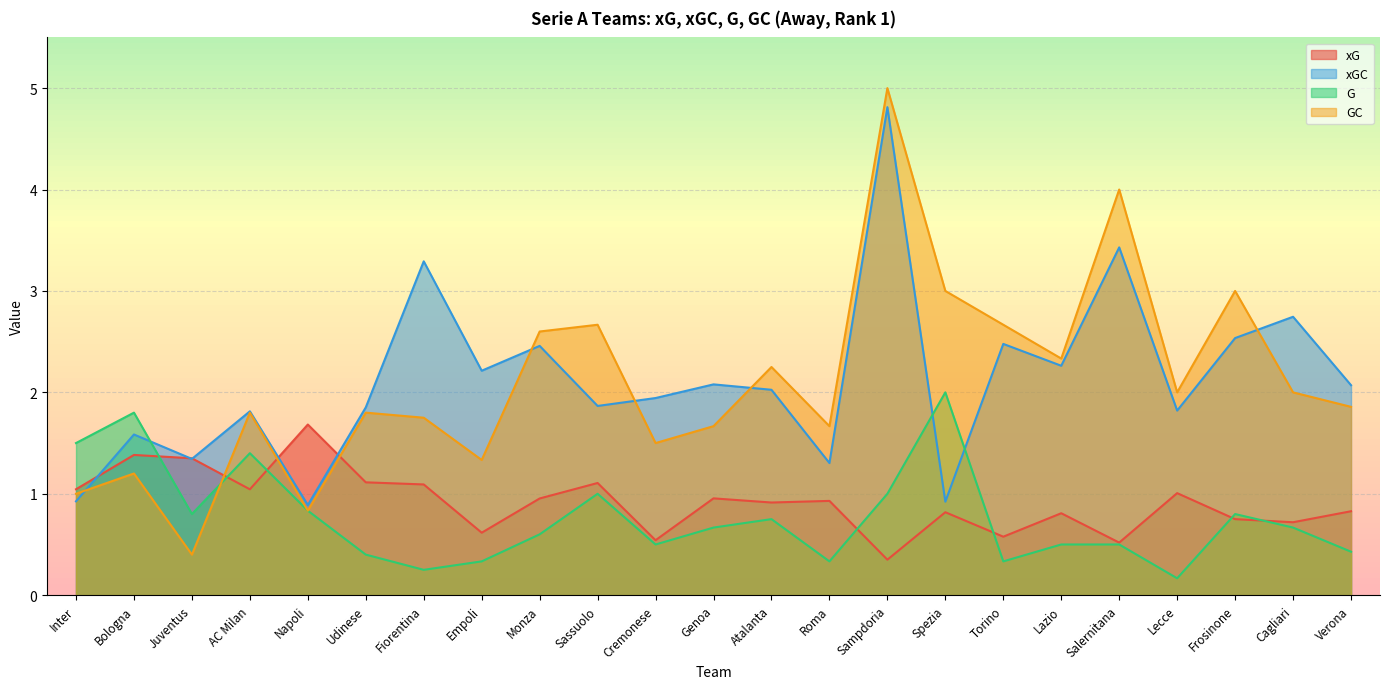

What are all the series names shown in the legend?

xG, xGC, G, GC